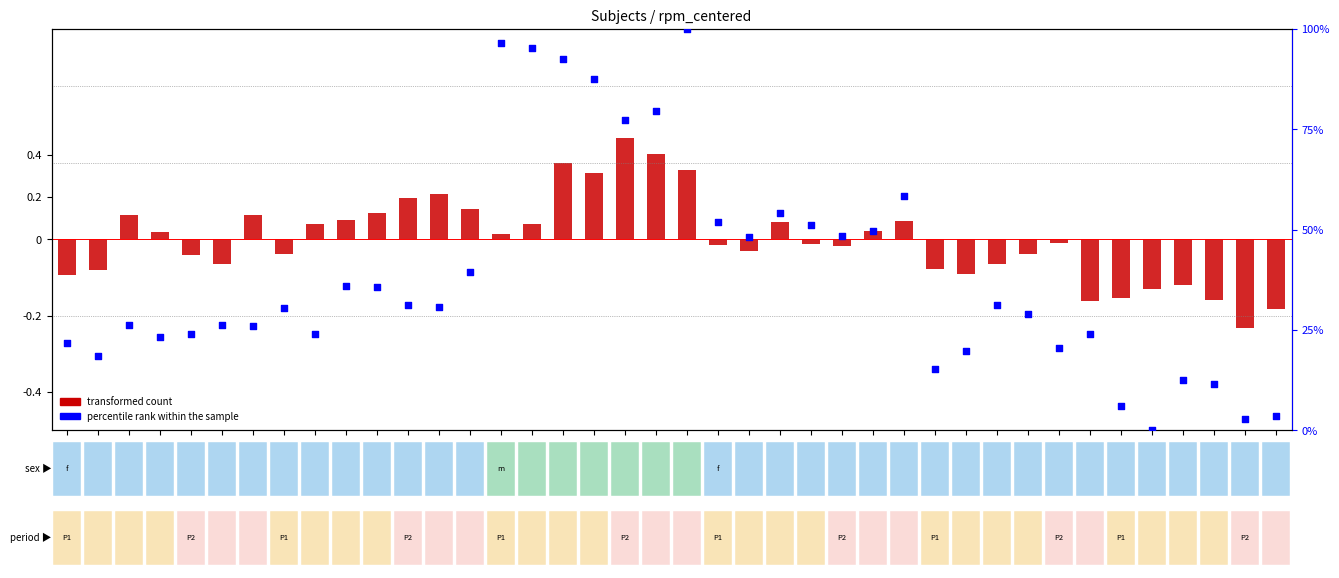

At which category is the sum across all series the highest?

3-2-3